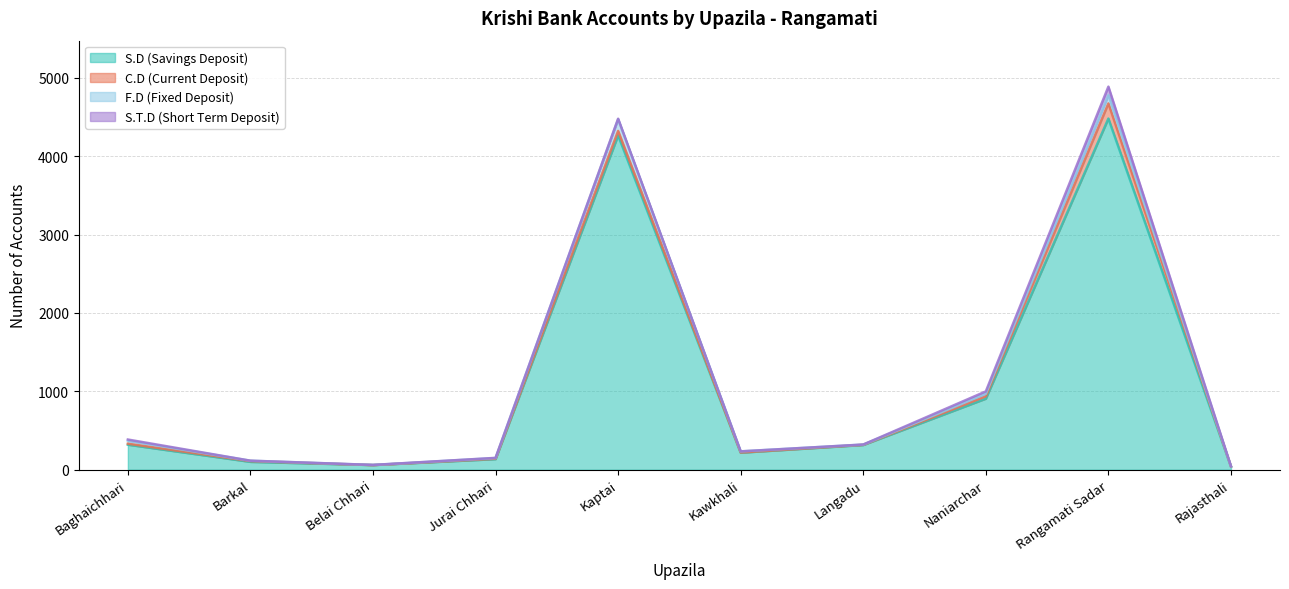

Which label corresponds to the largest value in the chart?

Rangamati Sadar